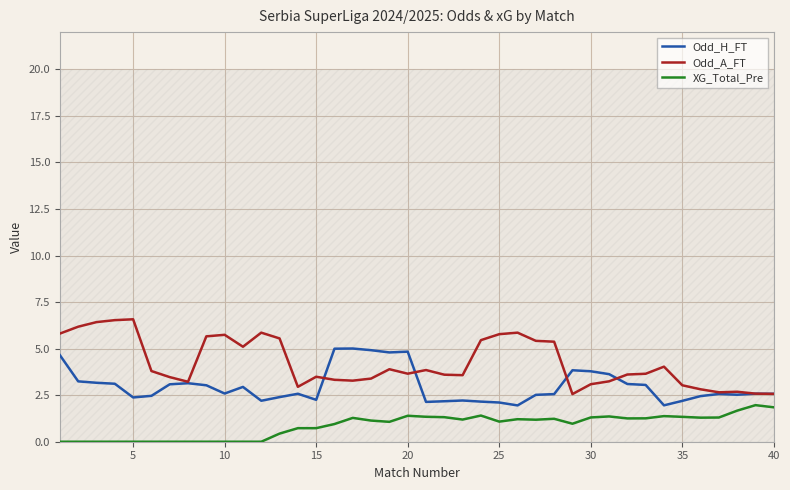

True or false: Odd_H_FT has a value of 2.4 at 5.

True